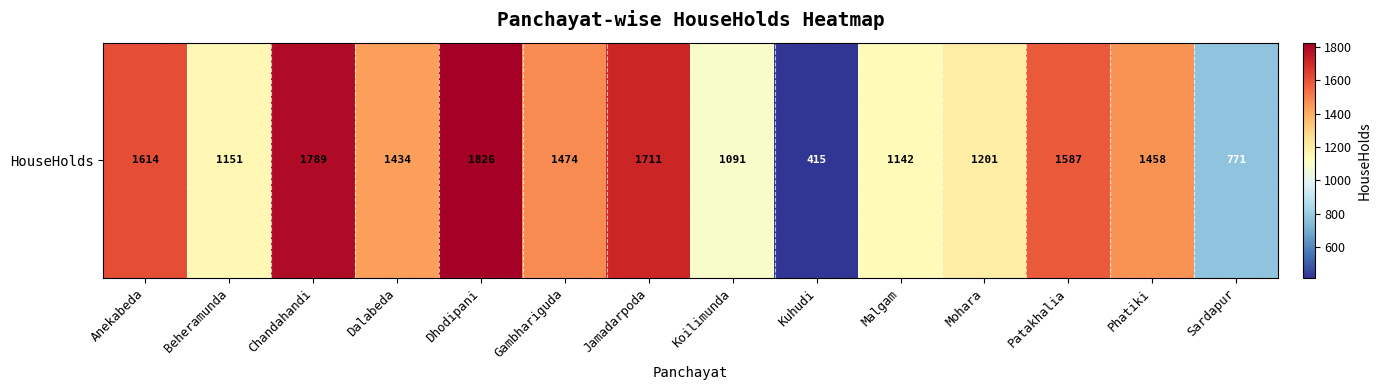

Is it true that the value at Phatiki is 1458?

True